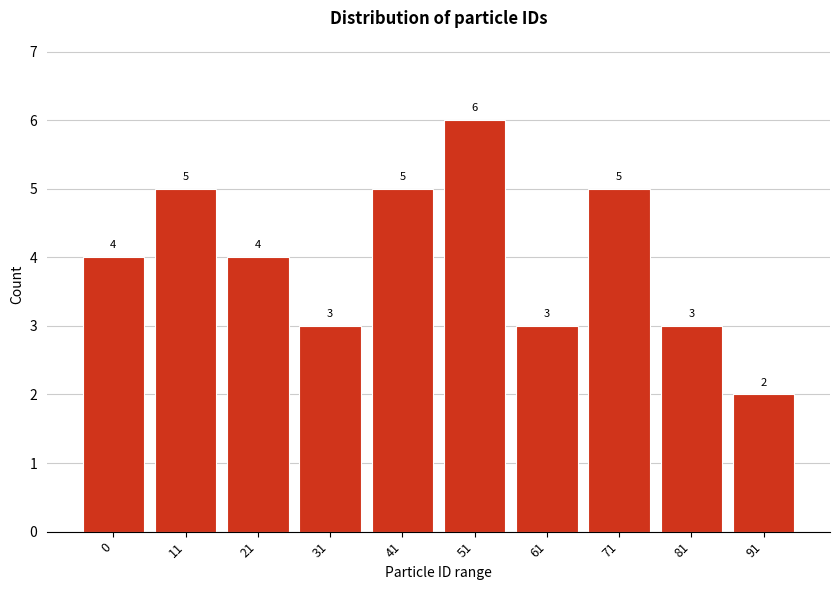

Reading left to right, transcribe all the data shown in this chart.

4	5	4	3	5	6	3	5	3	2